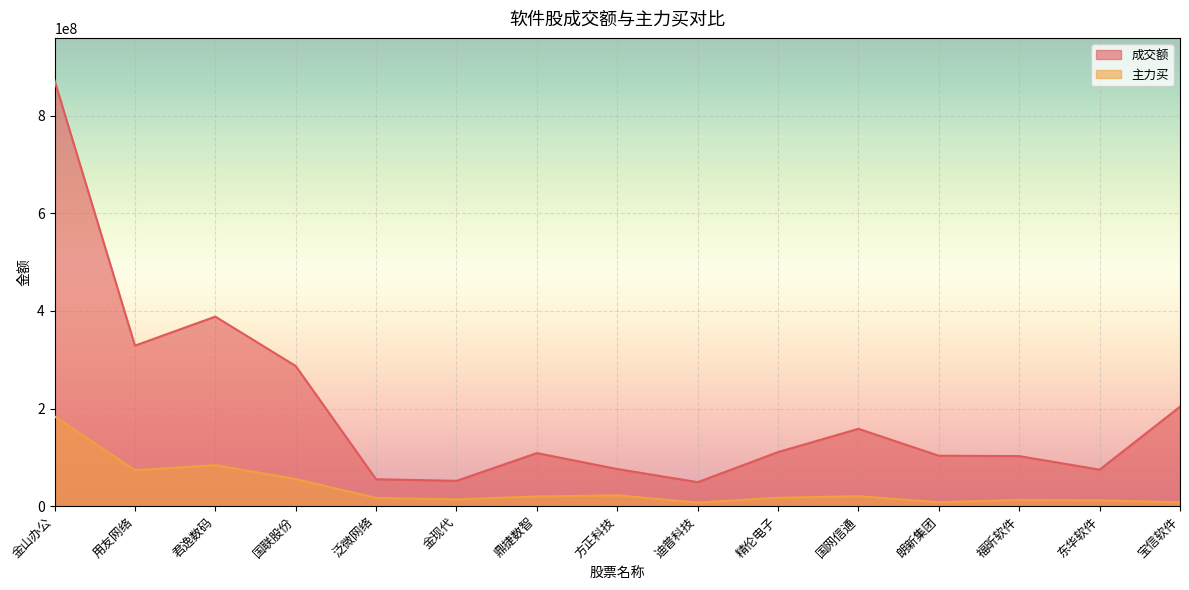

Which series has the widest spread of values?

成交额